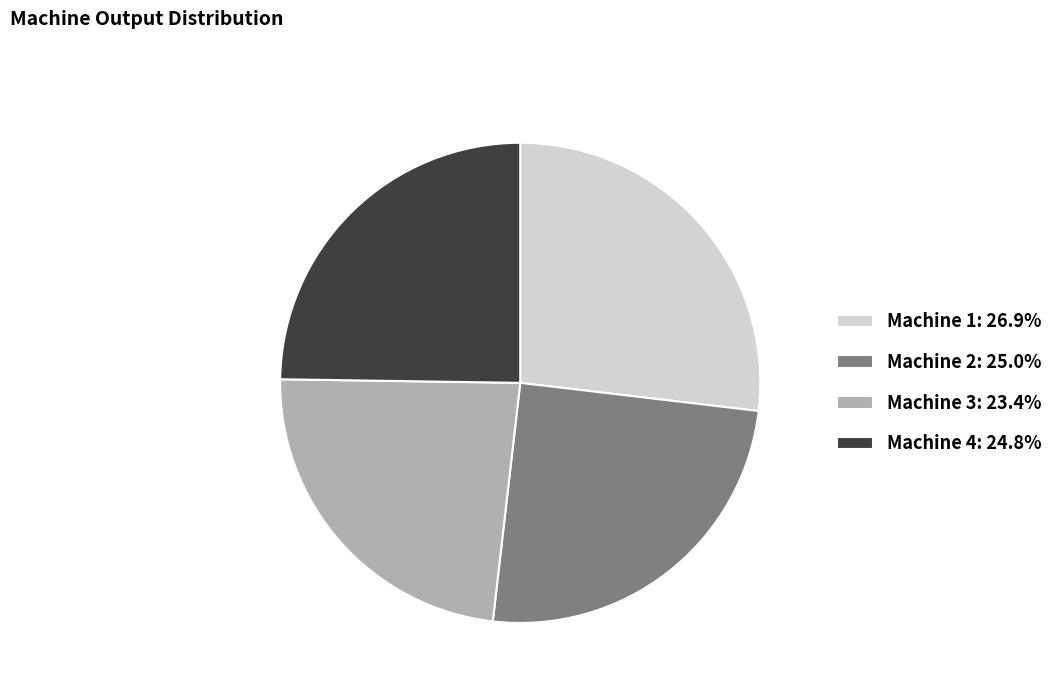

Is Machine 3 the majority of the pie?

No